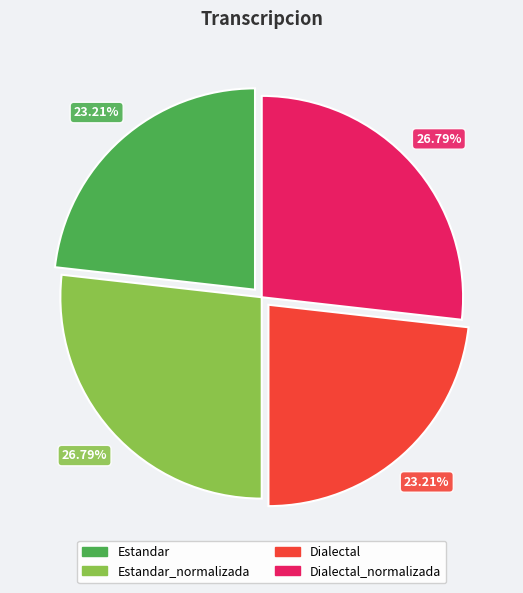

Does any single category account for the majority?

No